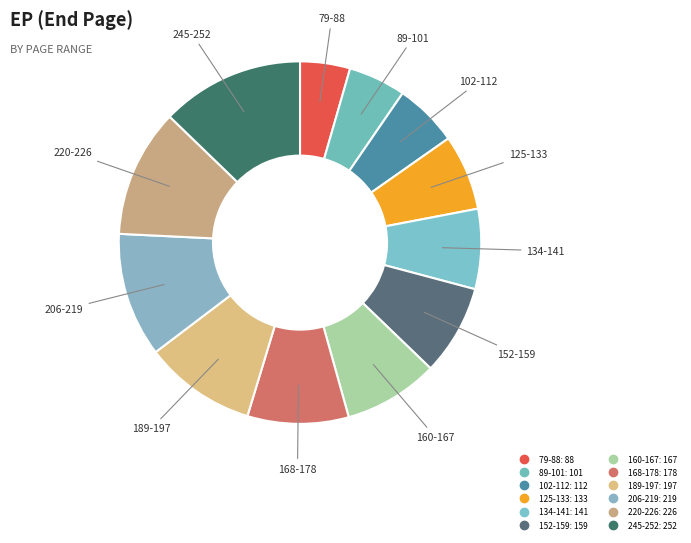

How many segments does this pie chart have?

12